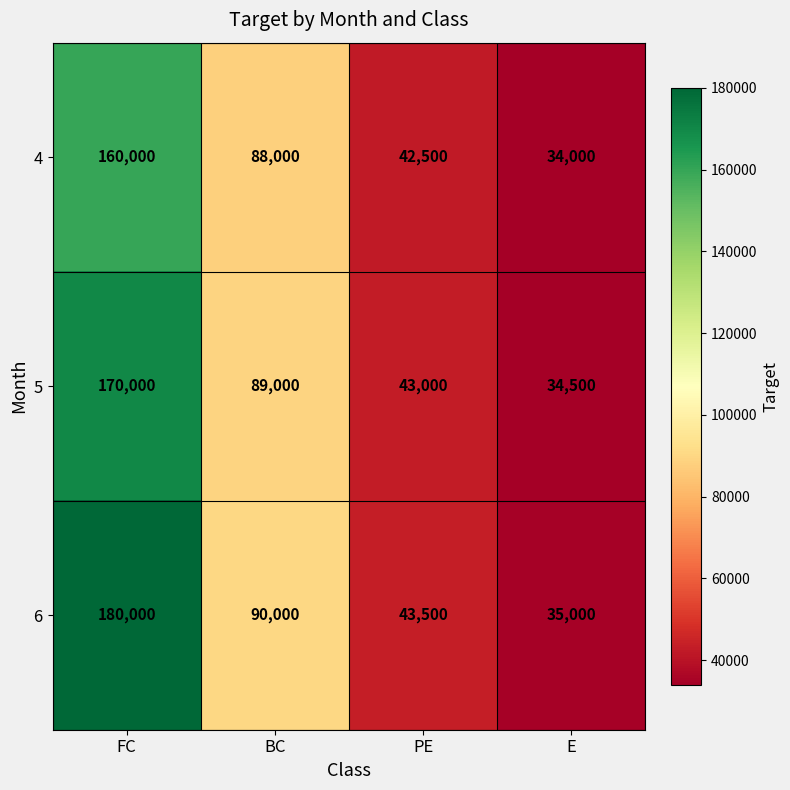

List the labels in order of 5 value, smallest first.

E, PE, BC, FC